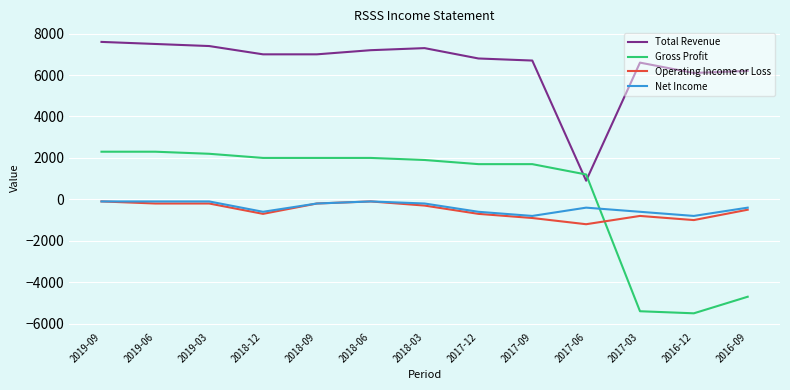

True or false: Gross Profit and Operating Income or Loss intersect in this chart.

True